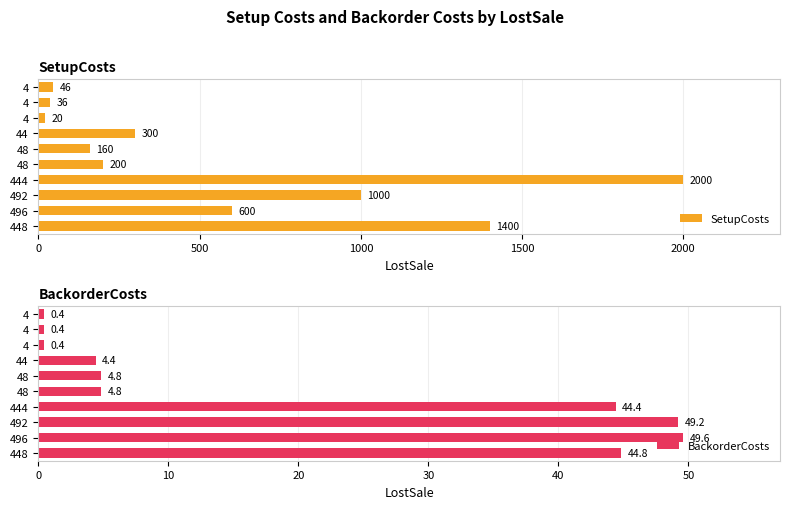

At 448, list the series in order from largest to smallest.

SetupCosts, BackorderCosts